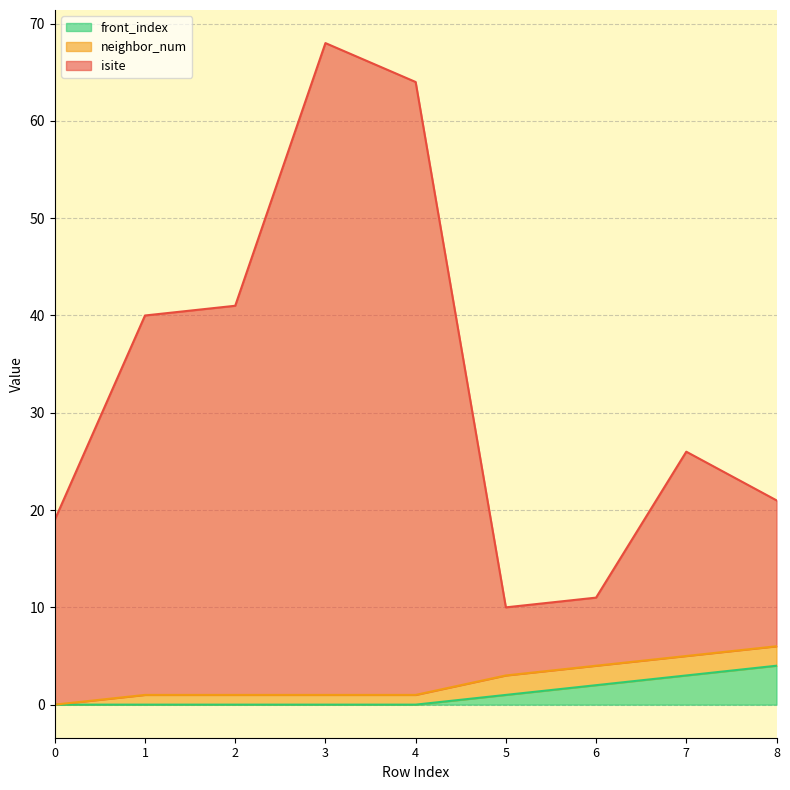

Is it true that front_index equals 2 at 8?

False